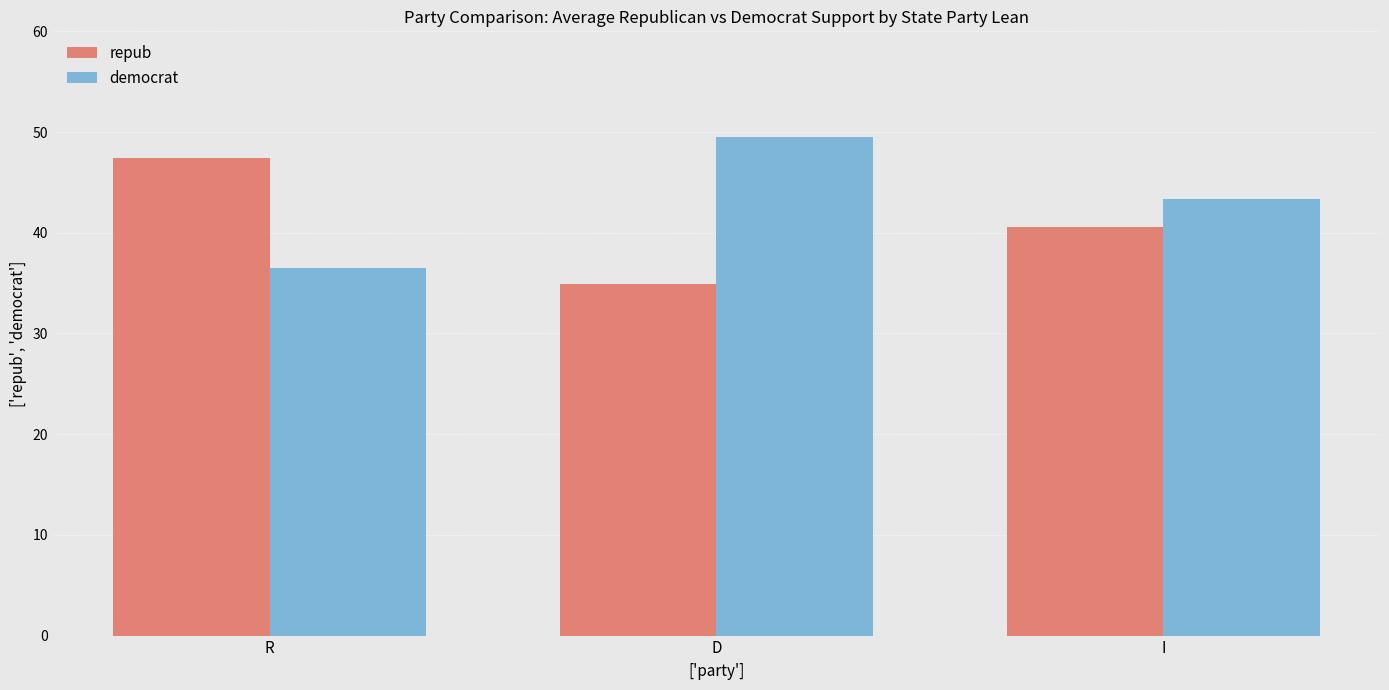

List the series in order of their peak value, highest first.

democrat, repub